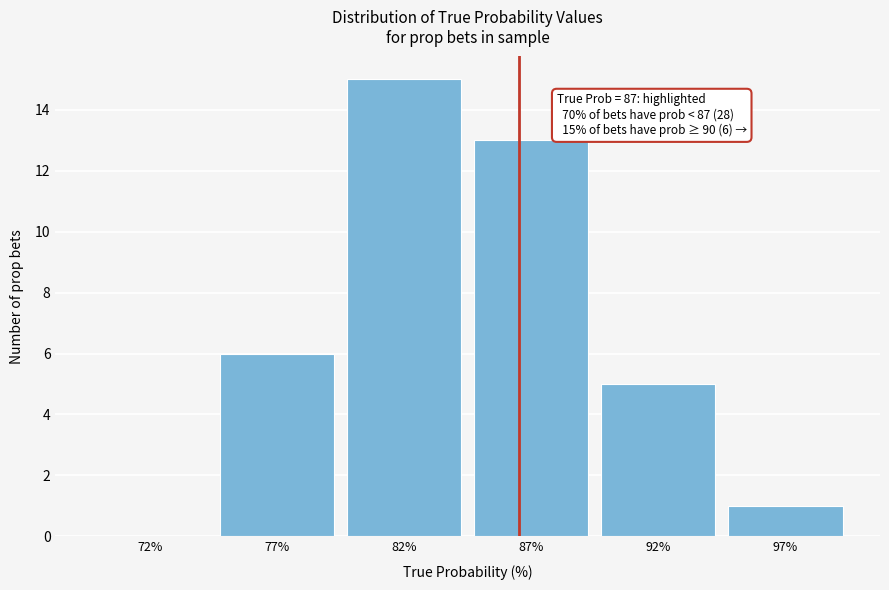

Reading left to right, transcribe all the data shown in this chart.

72%=0	77%=6	82%=15	87%=13	92%=5	97%=1